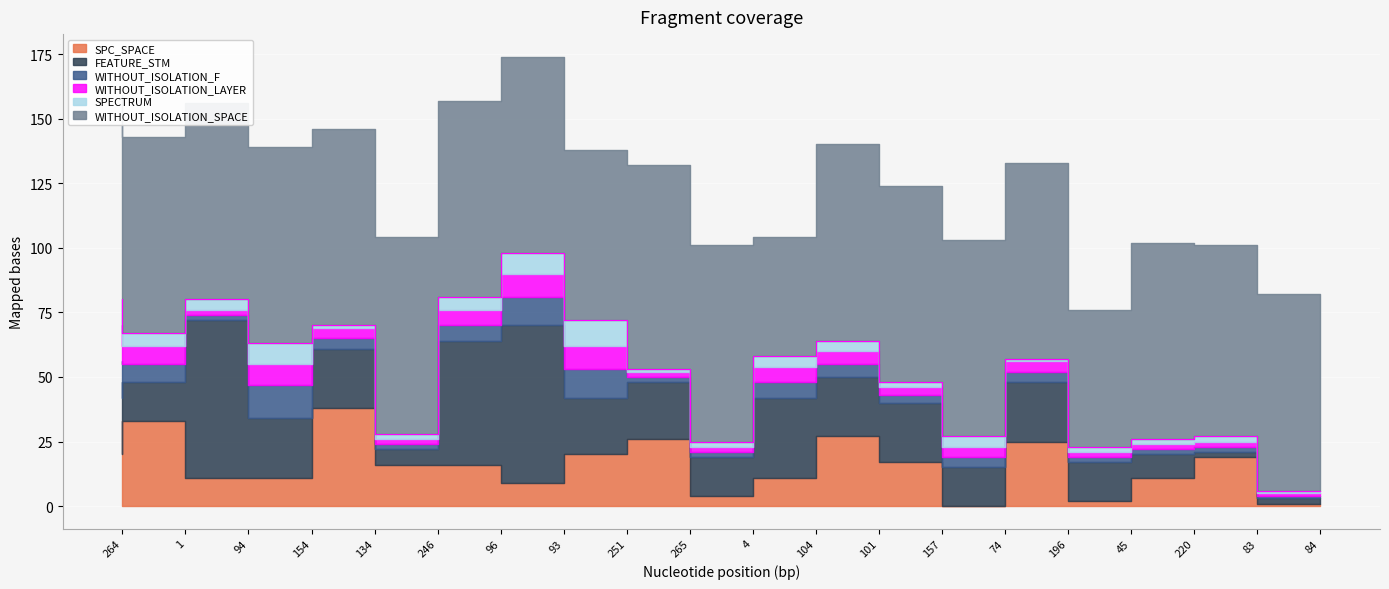

The value of FEATURE_STM at 84 is 2. True or false?

True